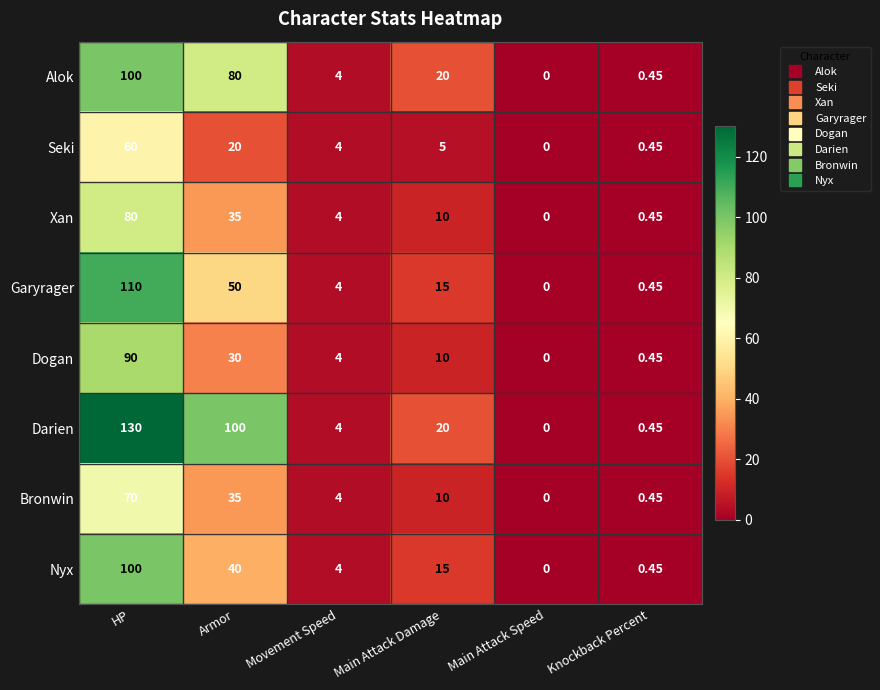

At which label does Nyx reach its peak?

HP